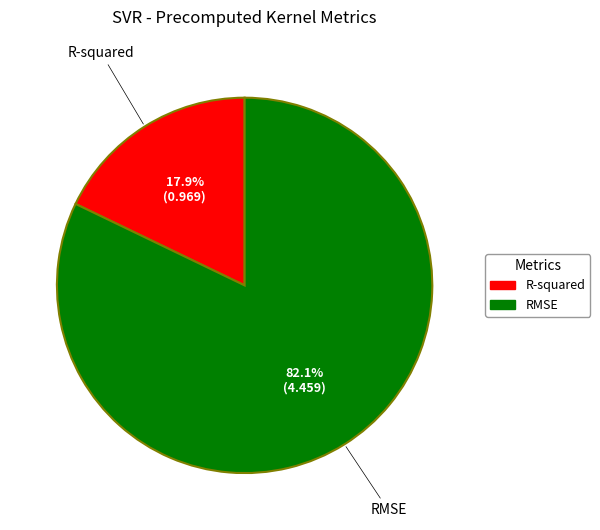

What is the smallest slice in the pie chart?

R-squared